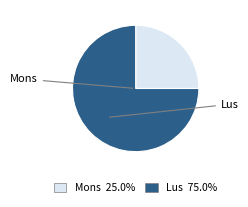

Approximately how many times larger is the value at Mons compared to Lus?

0.3